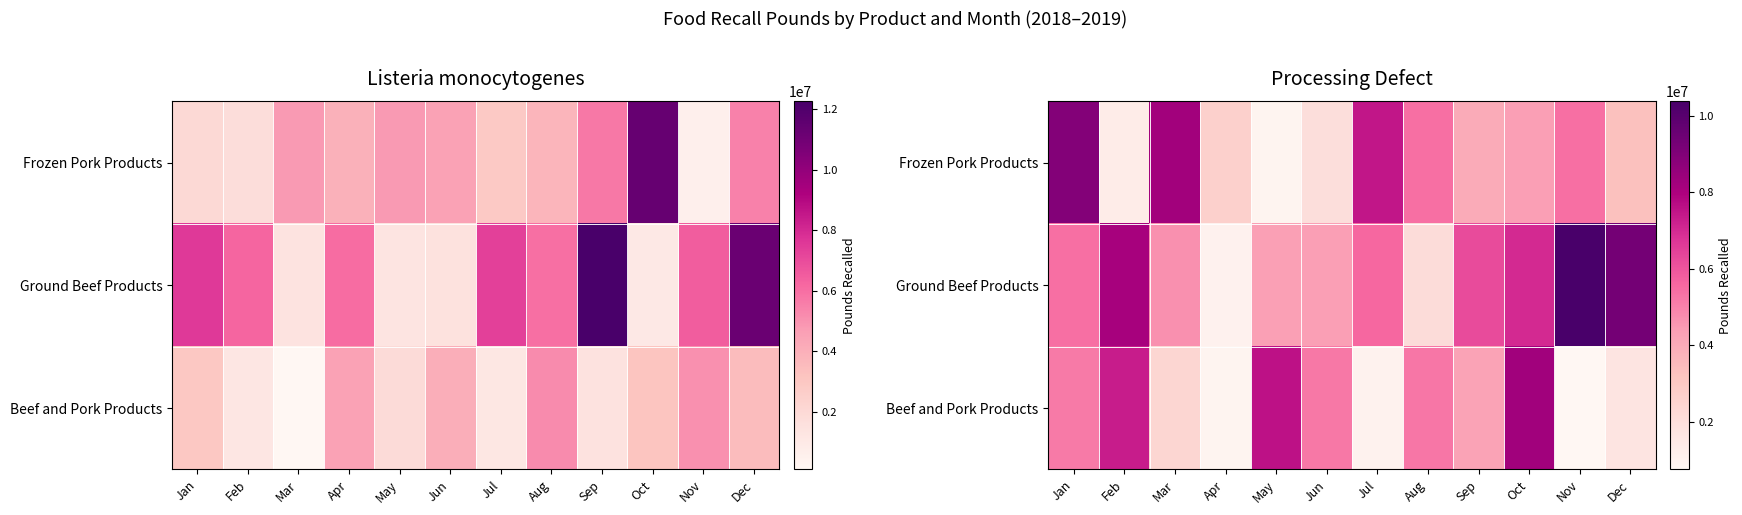

List the labels in order of Ground Beef Products value, largest first.

Nov, Dec, Feb, Oct, Sep, Jul, Jan, Mar, Jun, May, Aug, Apr